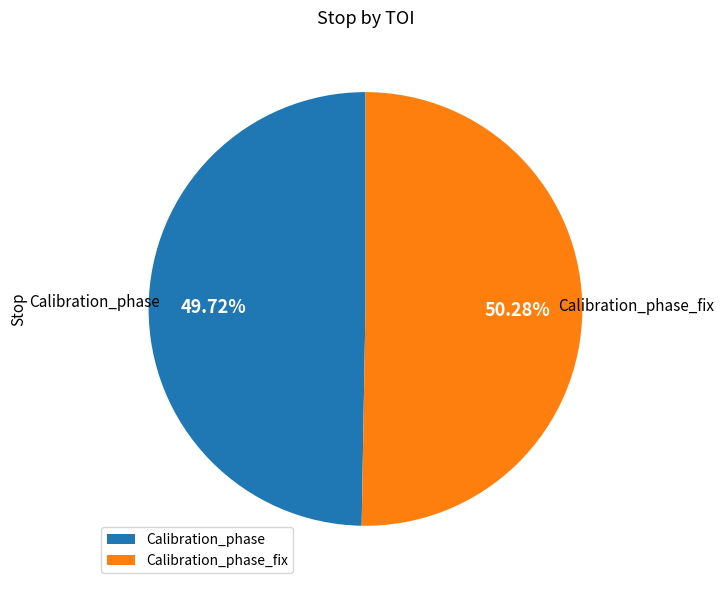

Does any single category account for the majority?

Yes